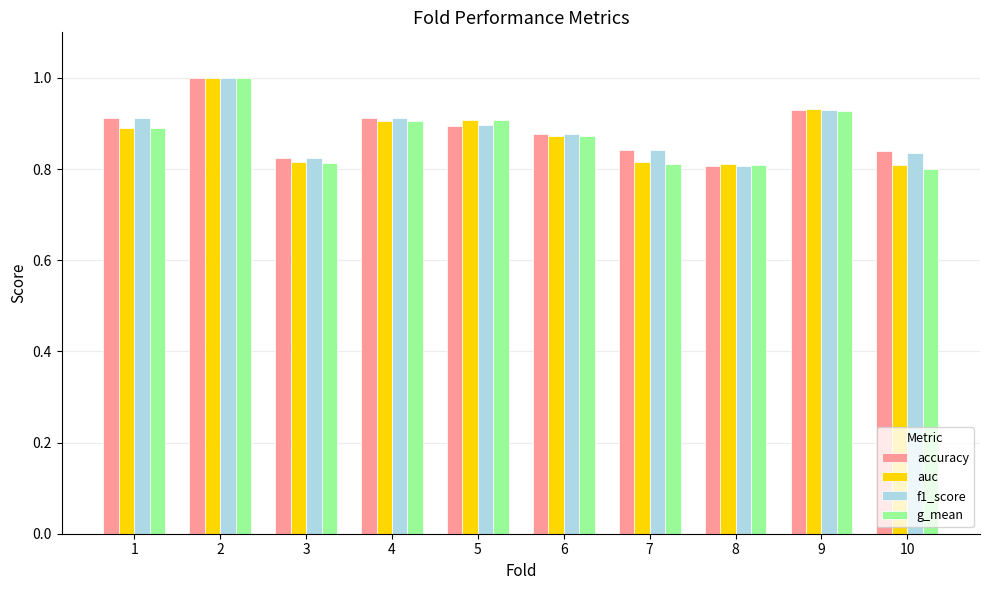

What is the sum of the g_mean values at 6 and 2?

1.9